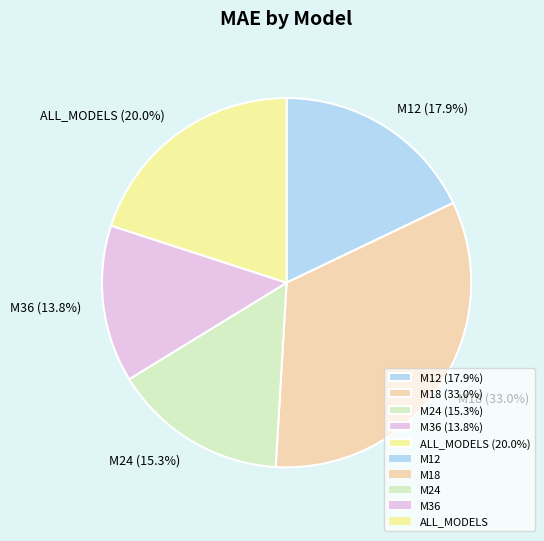

Between M36 and ALL_MODELS, which is larger?

ALL_MODELS